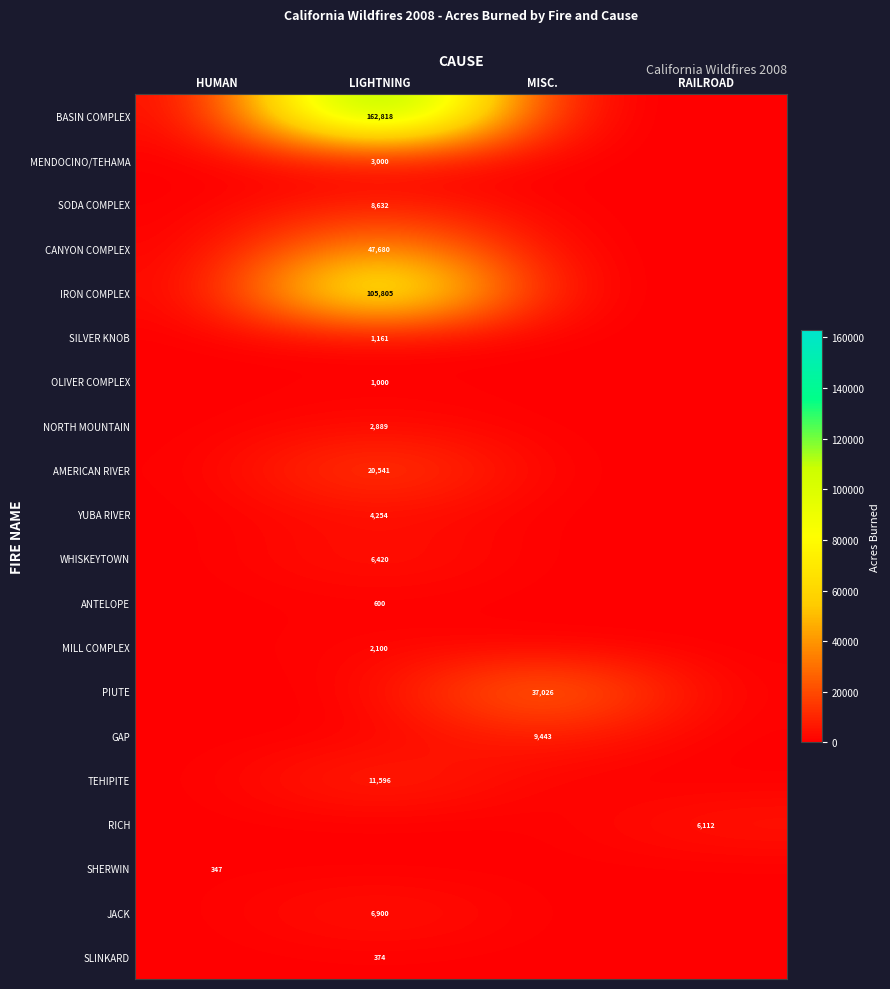

At how many categories does at least one series exceed 23165?

2